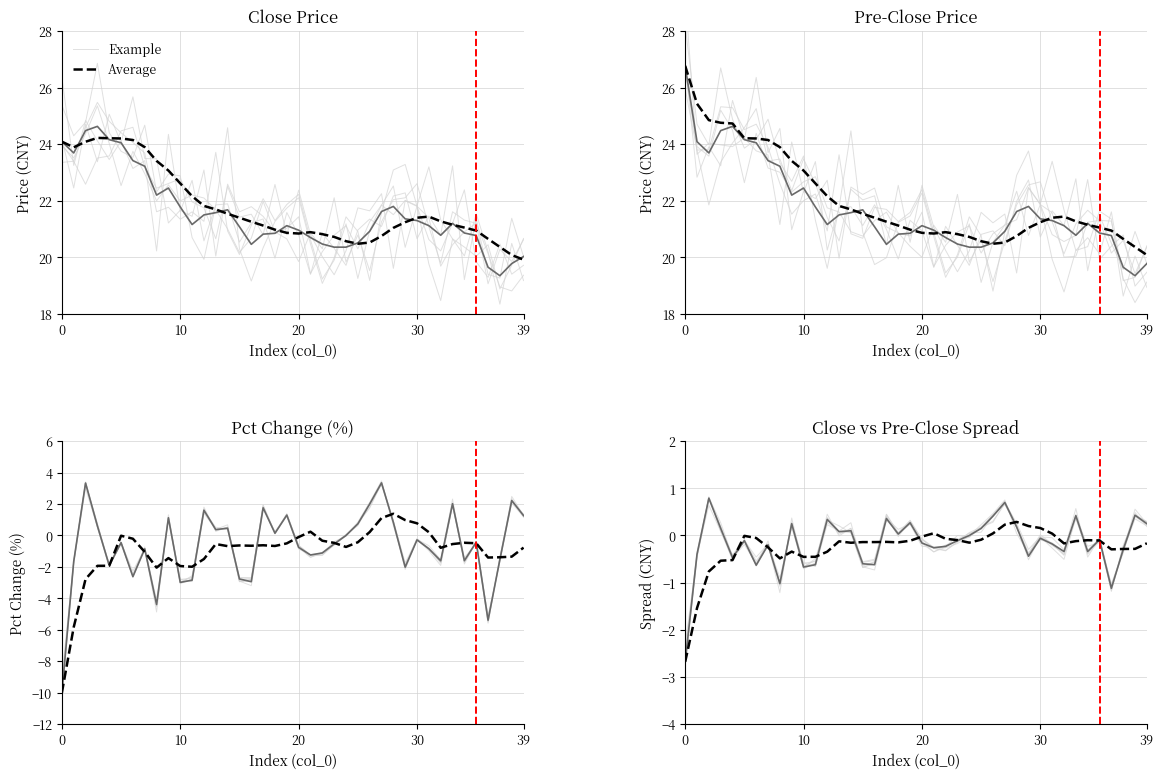

Does the chart have visible grid lines?

Yes